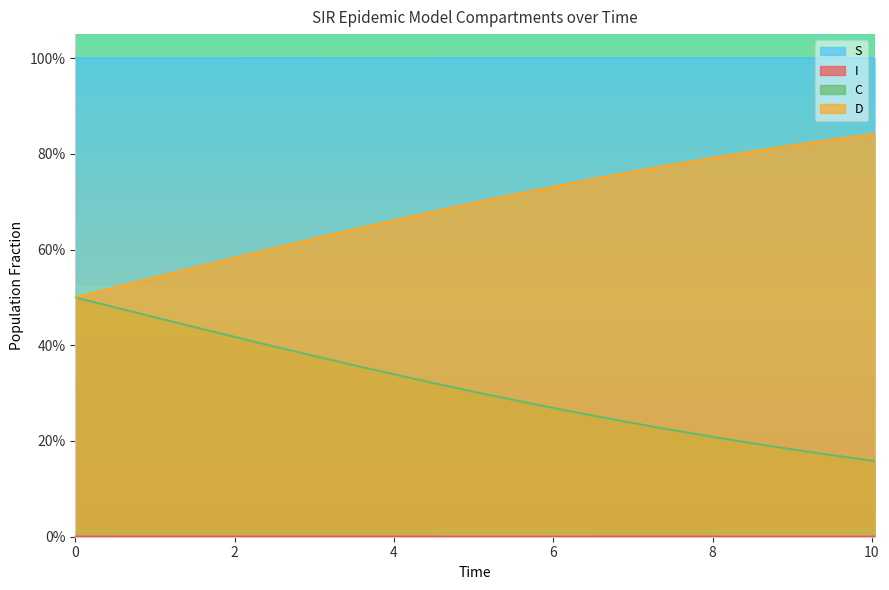

Between 10 and 11, which series saw the biggest shift?

C